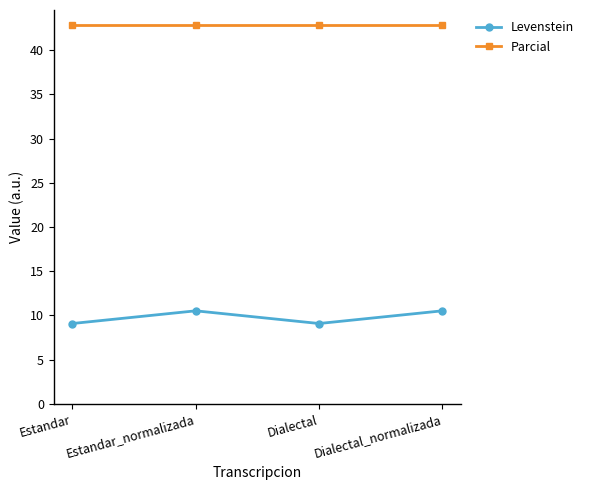

List the series in order of their peak value, lowest first.

Levenstein, Parcial